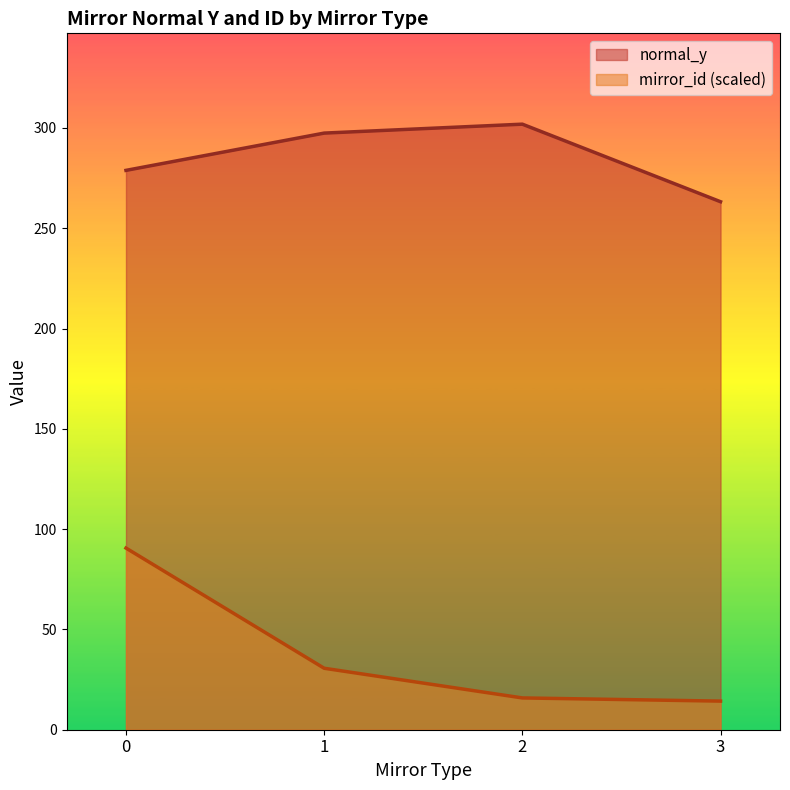

Where is the first local minimum for mirror_id?

3